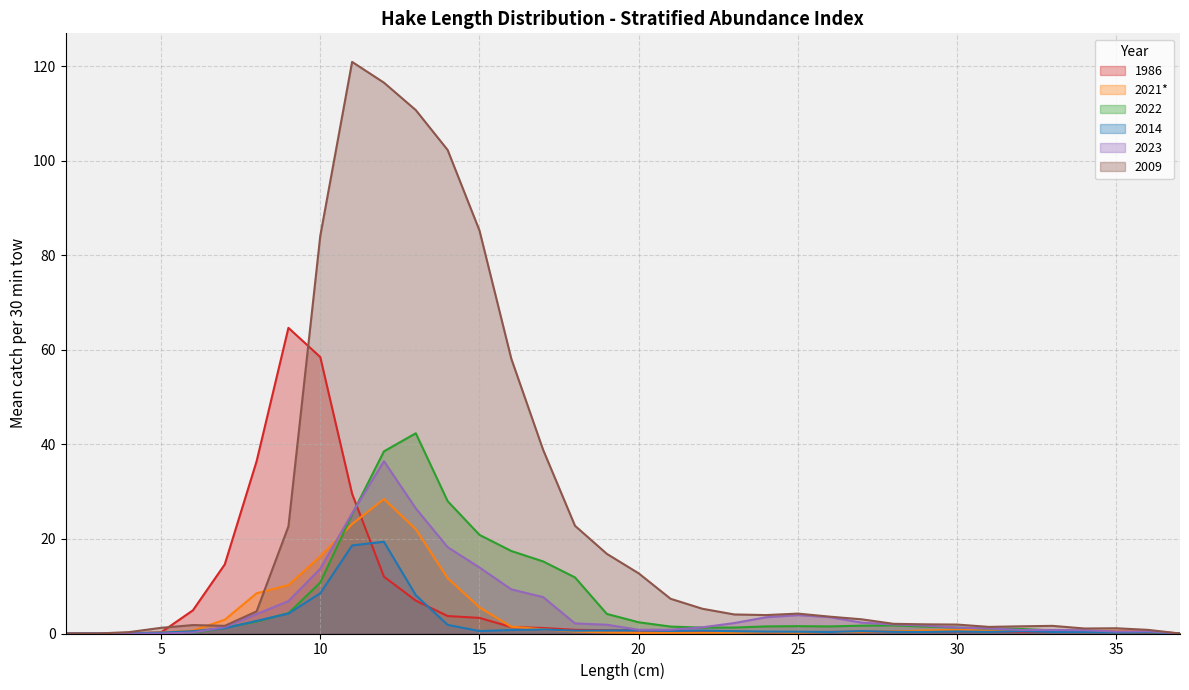

Does the chart have visible grid lines?

Yes